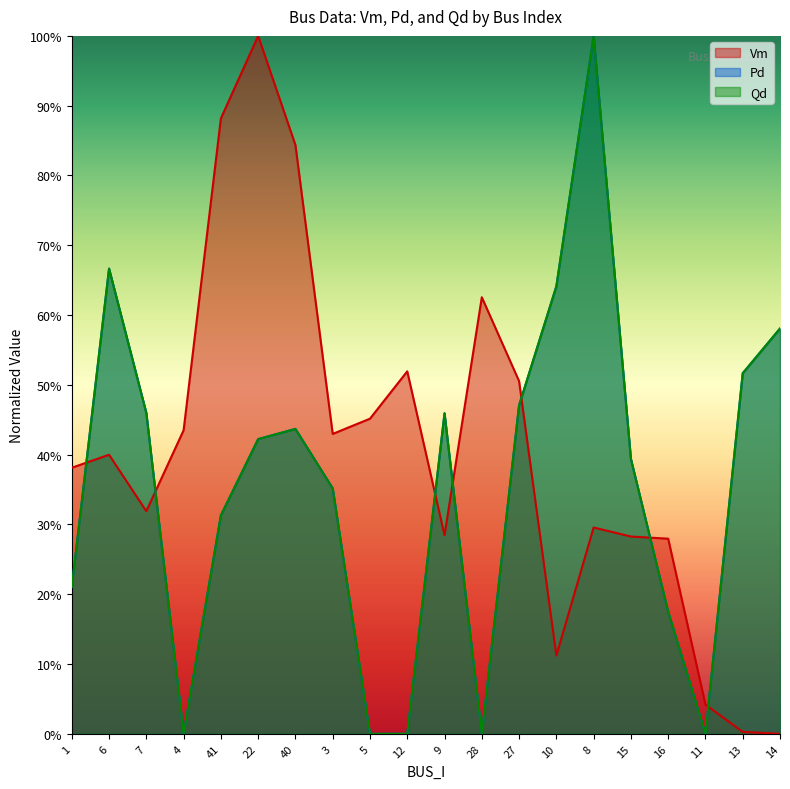

What is the sum of all Vm values?

8.1